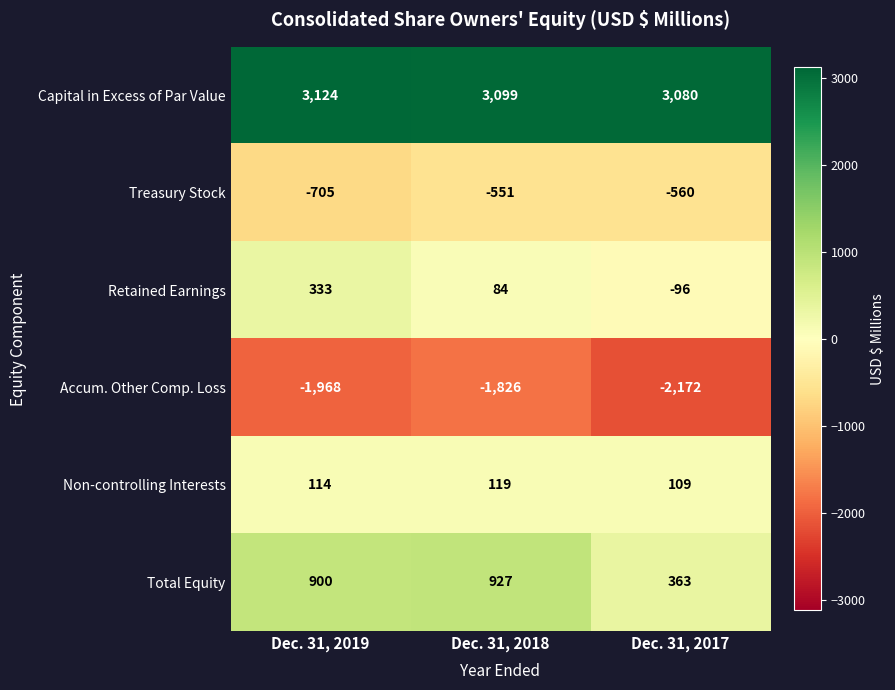

Which series has the largest range (max minus min)?

Total Equity